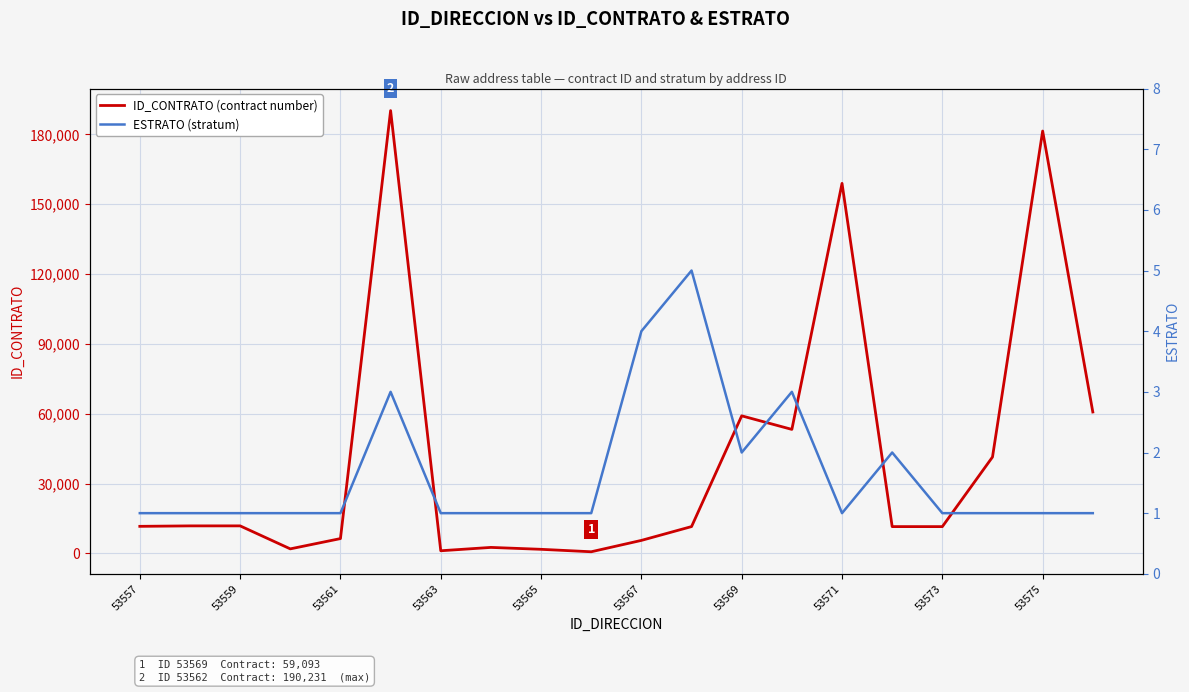

Rank the series by their maximum value, from highest to lowest.

ID_CONTRATO (contract number), ESTRATO (stratum)